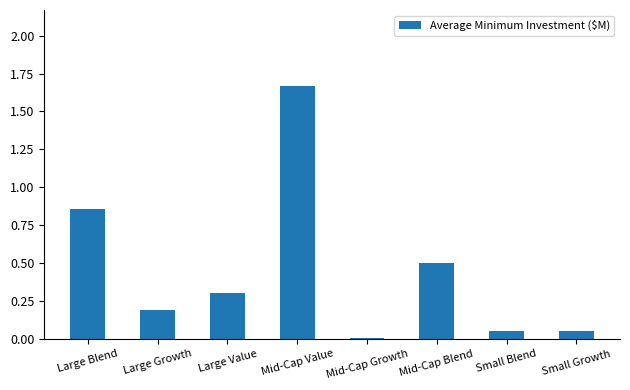

Which has a higher value, Large Growth or Large Blend?

Large Blend